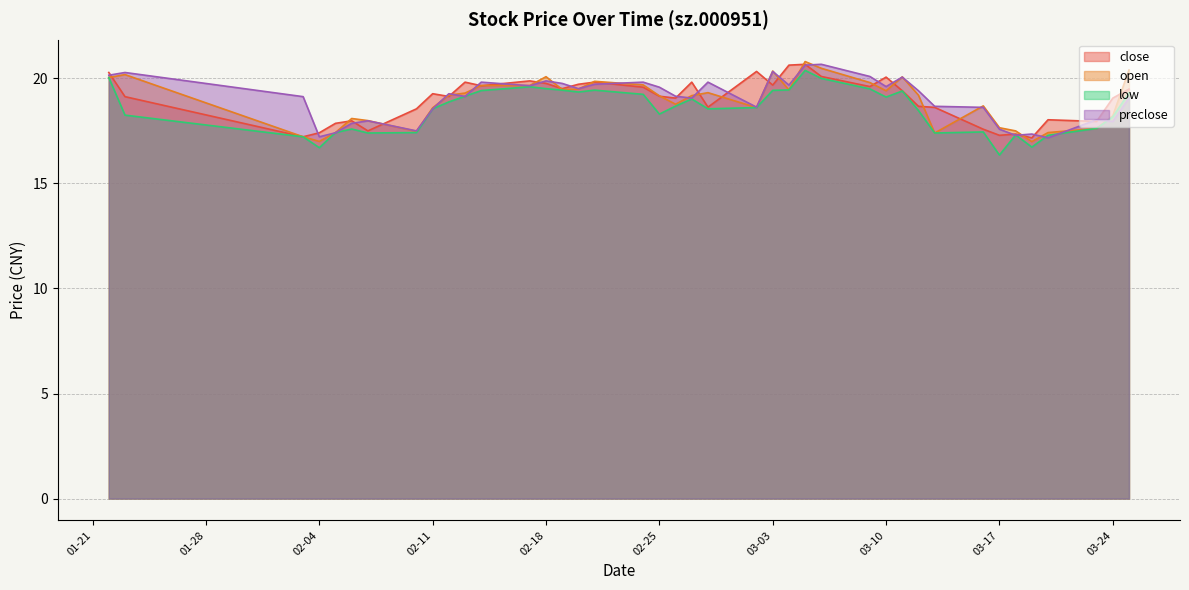

What value does the close series have at 2020-02-06?

18.0